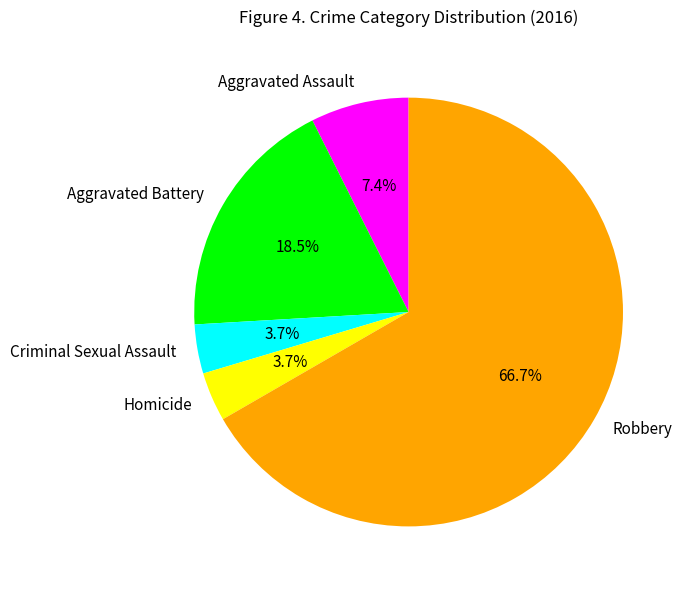

Is Aggravated Battery the majority of the pie?

No